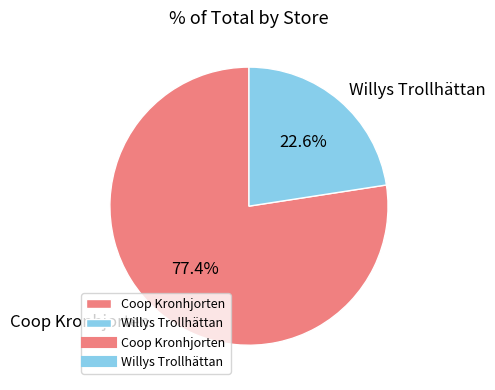

How many segments does this pie chart have?

2